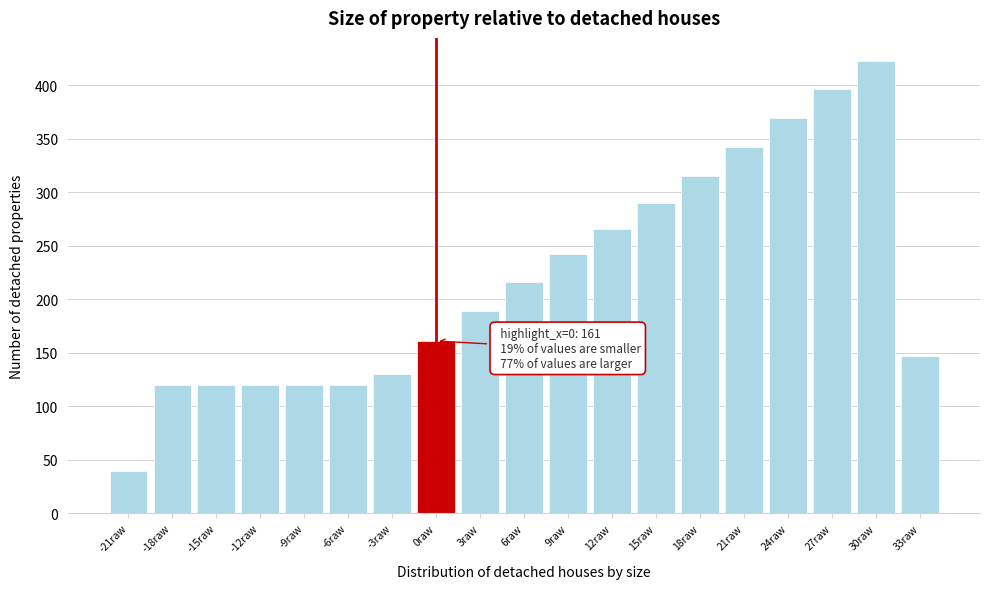

Reading right to left, what are all the values shown in this chart?

33raw=147	30raw=423	27raw=396	24raw=369	21raw=342	18raw=315	15raw=290	12raw=266	9raw=242	6raw=216	3raw=189	0raw=161	-3raw=130	-6raw=120	-9raw=120	-12raw=120	-15raw=120	-18raw=120	-21raw=40